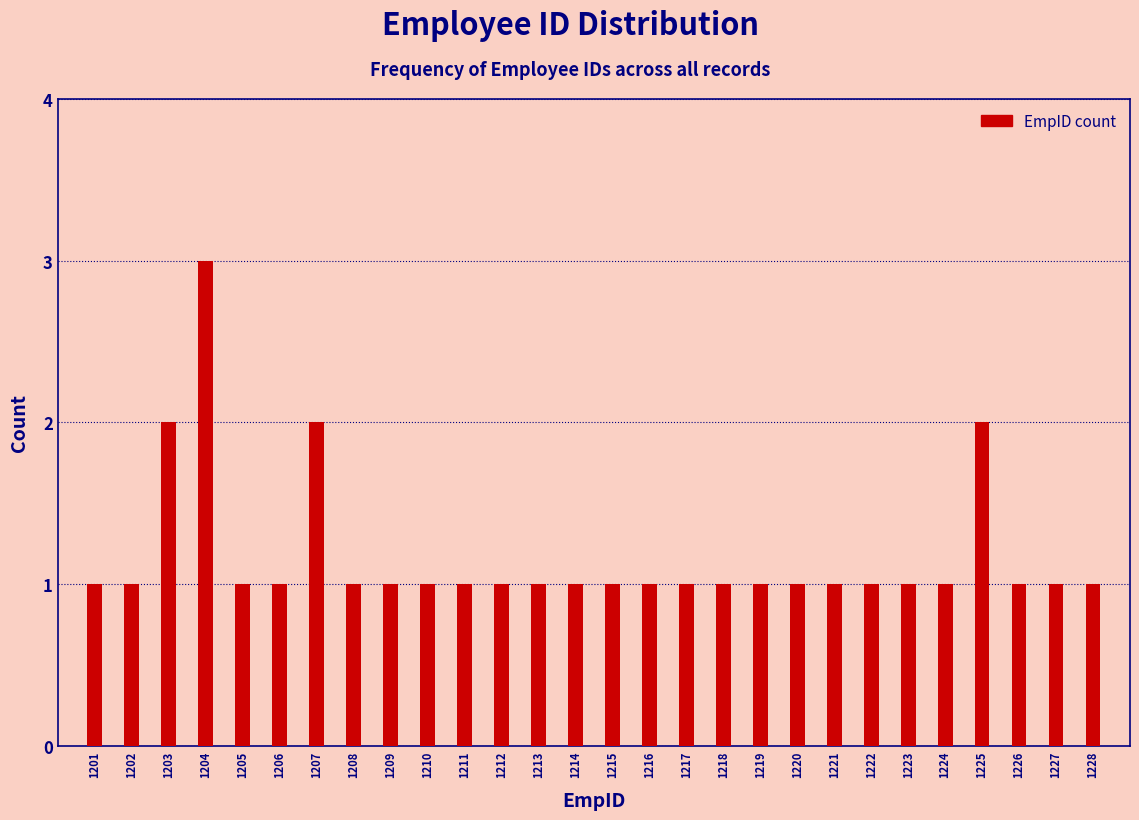

Reading left to right, extract all data points from this chart.

1	1	2	3	1	1	2	1	1	1	1	1	1	1	1	1	1	1	1	1	1	1	1	1	2	1	1	1